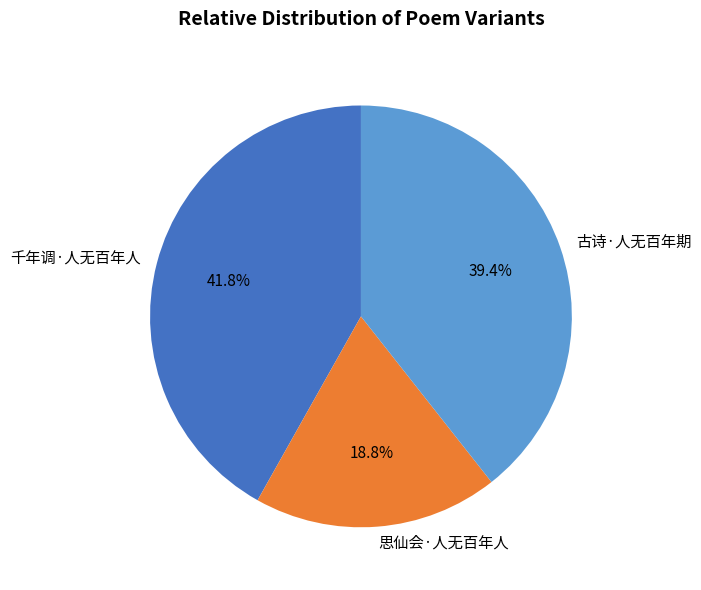

Approximately how many times larger is the value at 千年调·人无百年人 compared to 思仙会·人无百年人?

2.2